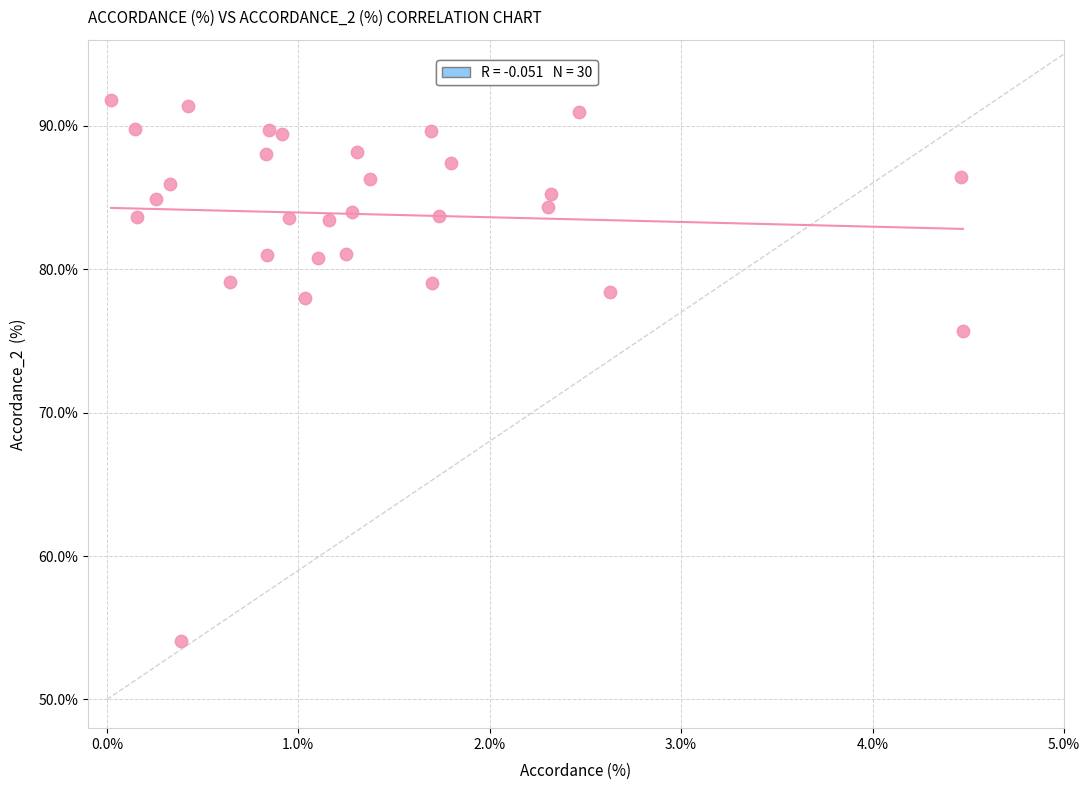

What Y value in the scatter plot is closest to 72?

75.7